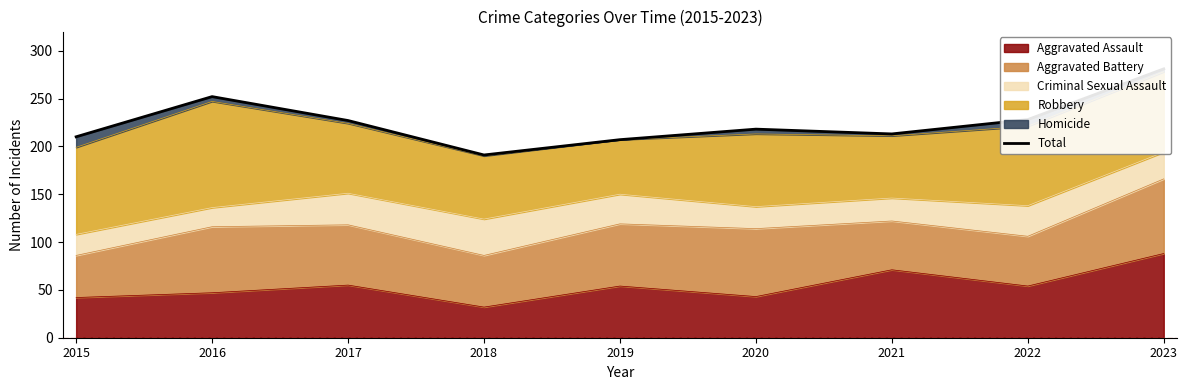

How many points are higher than both their immediate neighbors (excluding endpoints)?

2